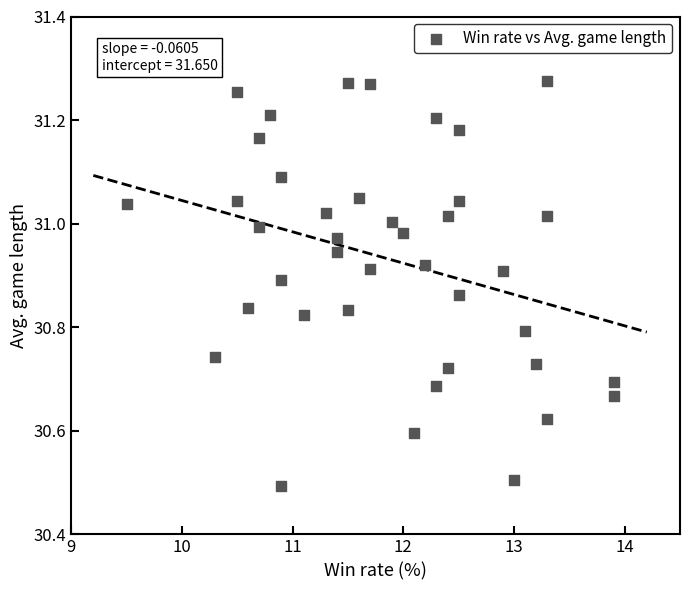

What Y value in the scatter plot is closest to 30?

30.5